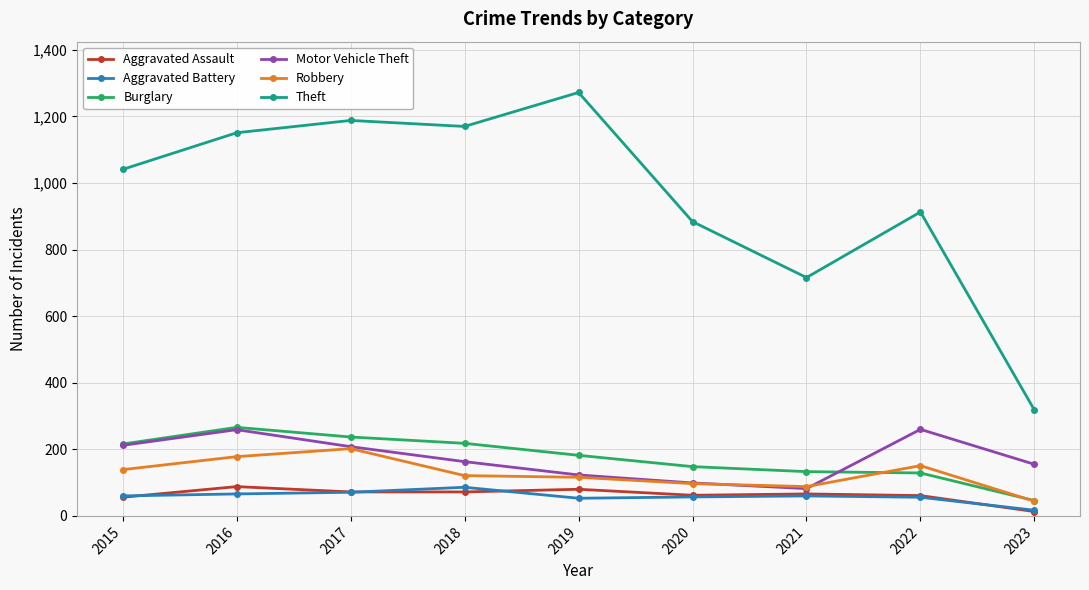

What is the value of the Aggravated Battery point at the 2nd from the left?

66